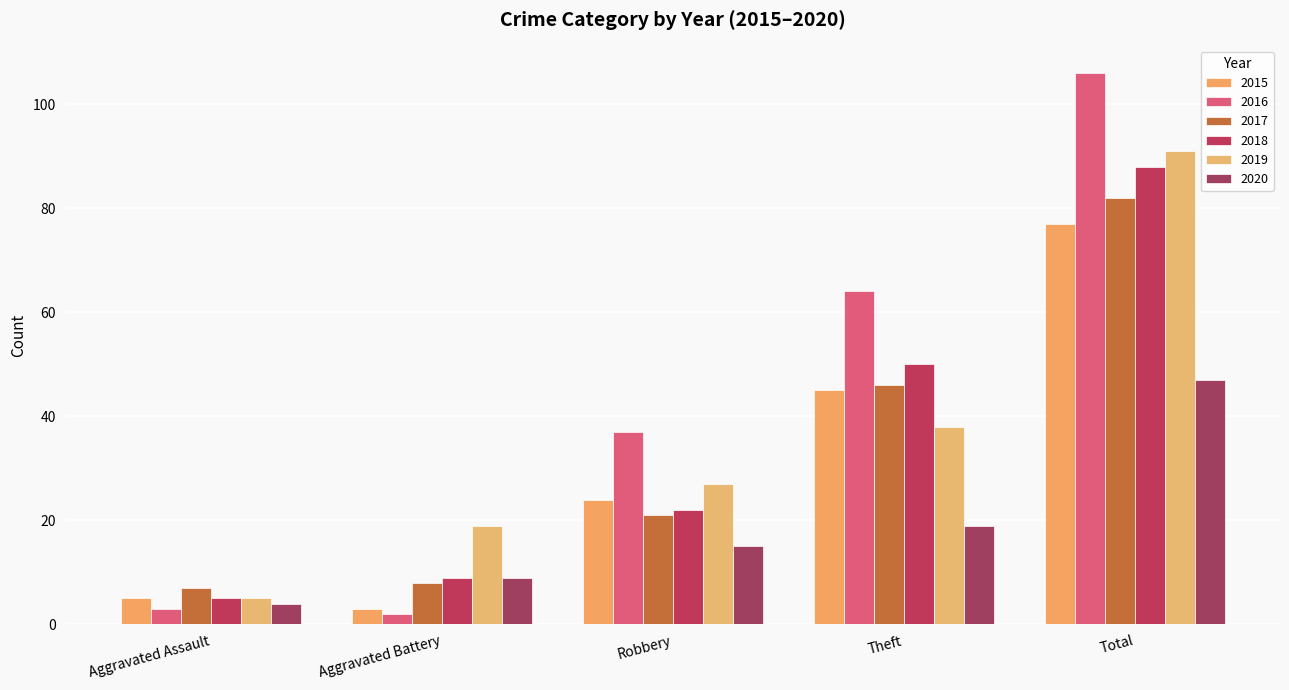

The 2020 series shows 13 at Aggravated Battery. True or false?

False